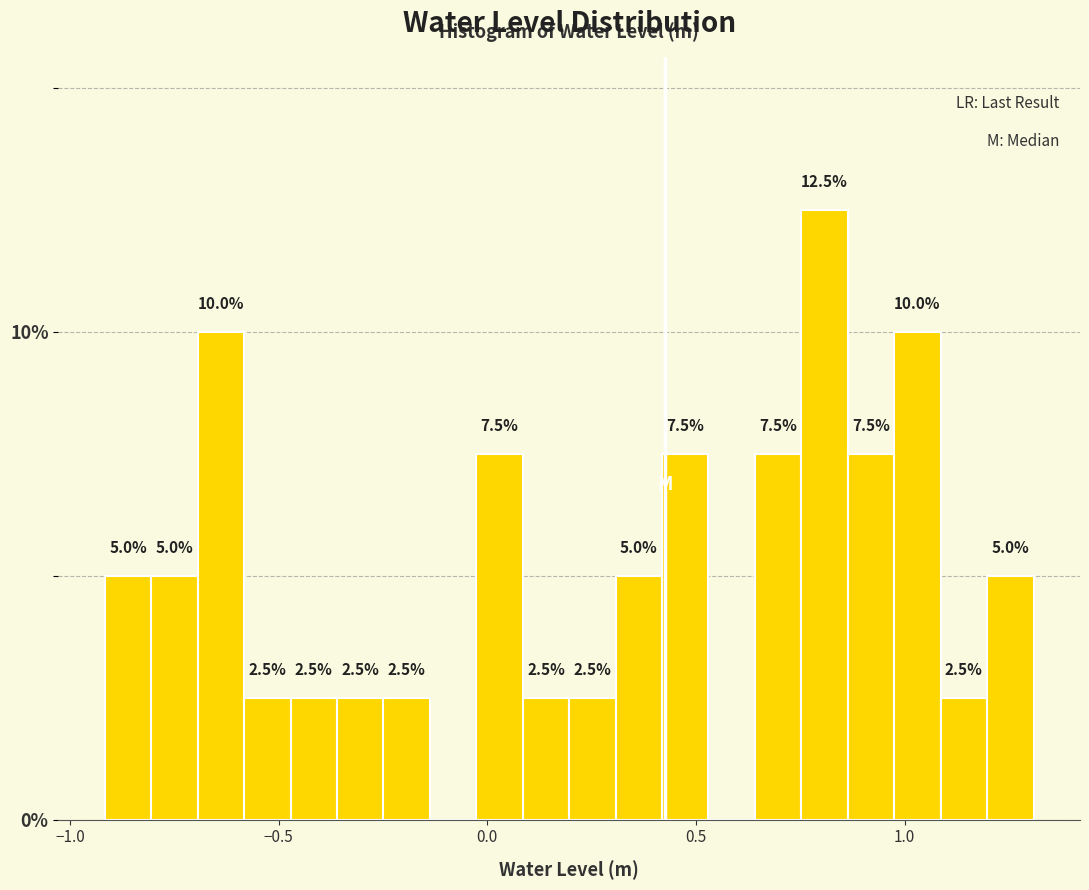

Around what value on the x-axis is the tallest bar? Give the approximate position of its centre, as read against the axis.

0.80